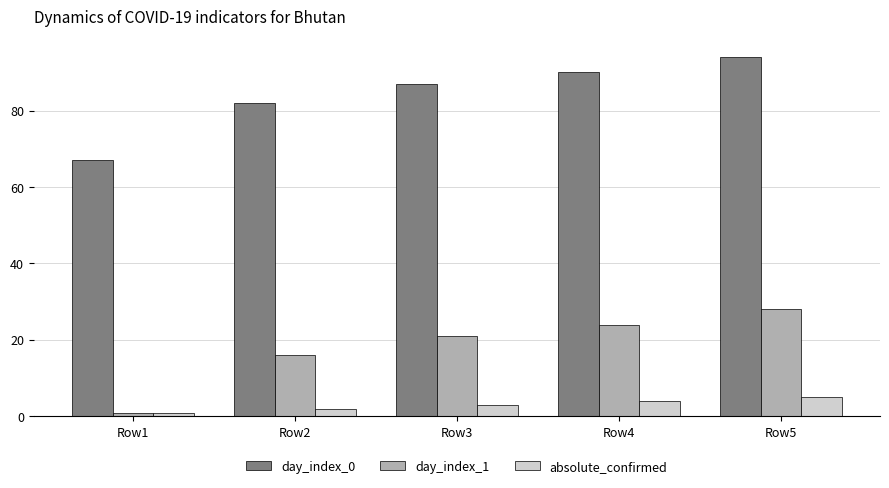

What is the minimum value for day_index_1?

1